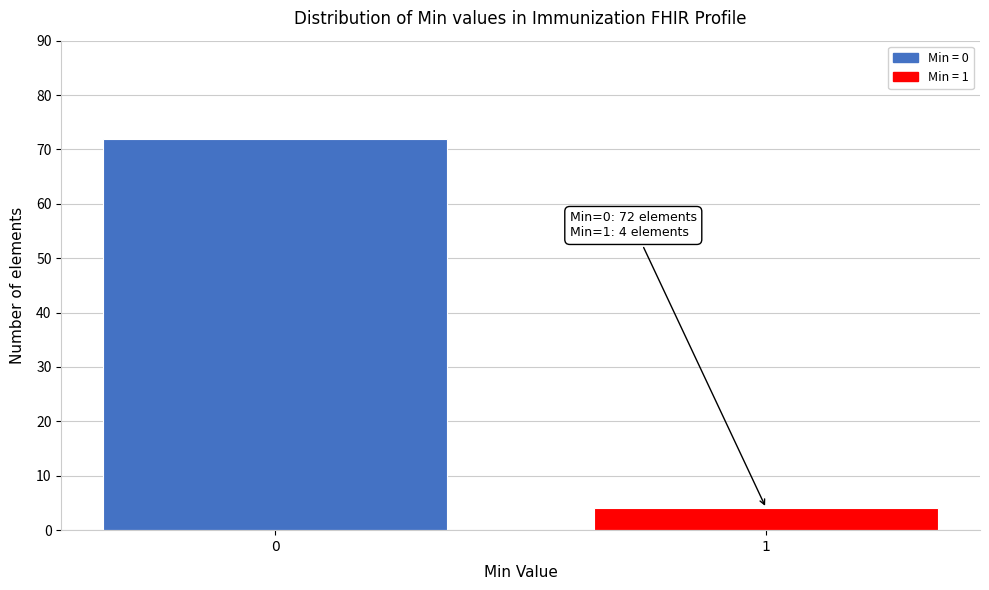

Reading right to left, transcribe all the data shown in this chart.

1=4	0=72